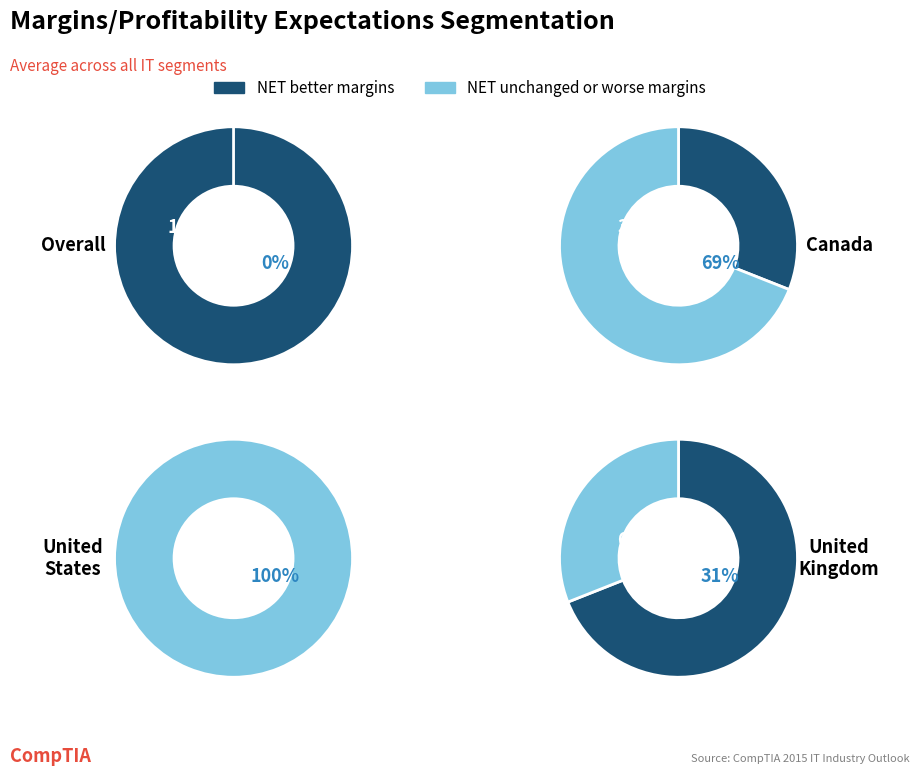

The 64 slice represents 40% of the pie. True or false?

False